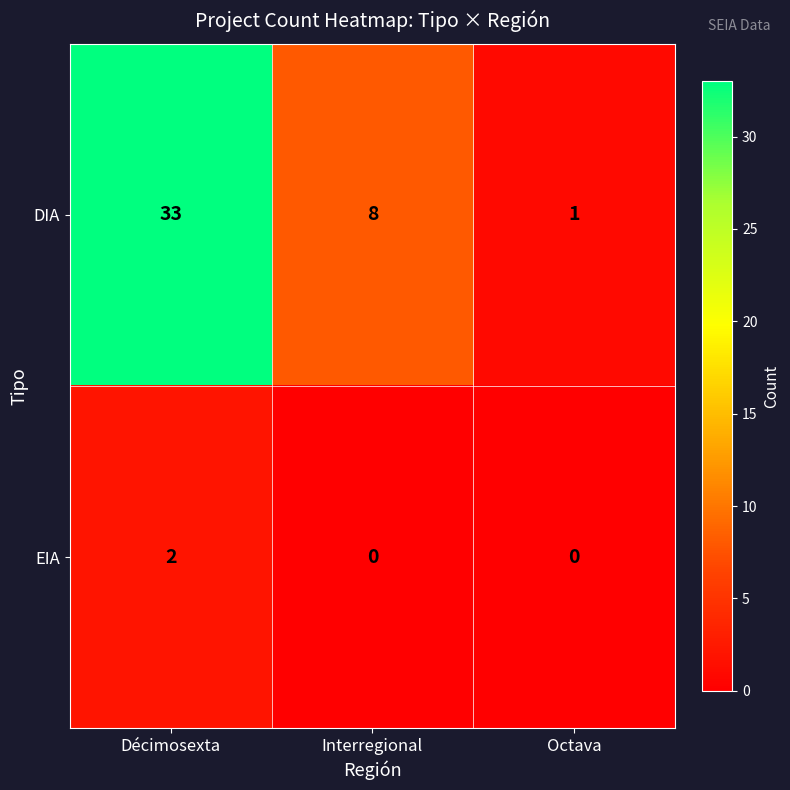

Which category has the highest value across all series?

Décimosexta